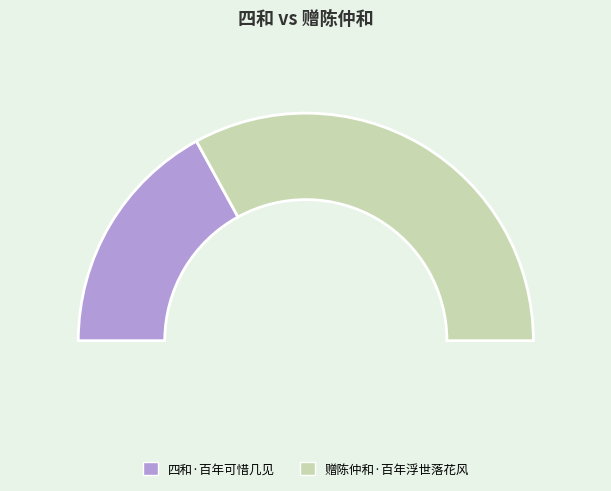

What percentage is the 赠陈仲和·百年浮世落花风 slice, to the nearest percent?

66%